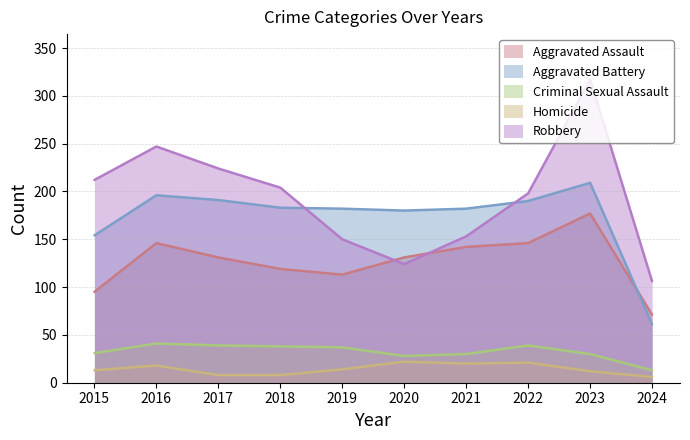

True or false: Homicide and Criminal Sexual Assault cross at least once.

False